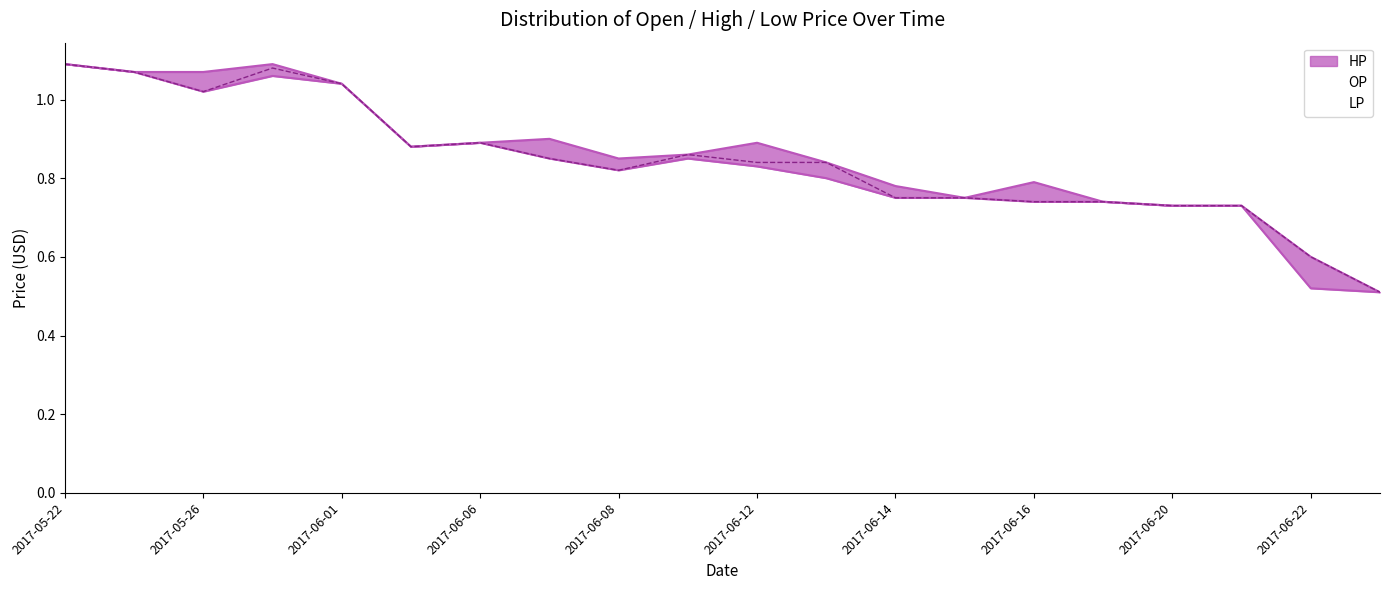

Is this an area chart (filled region under the line)?

No